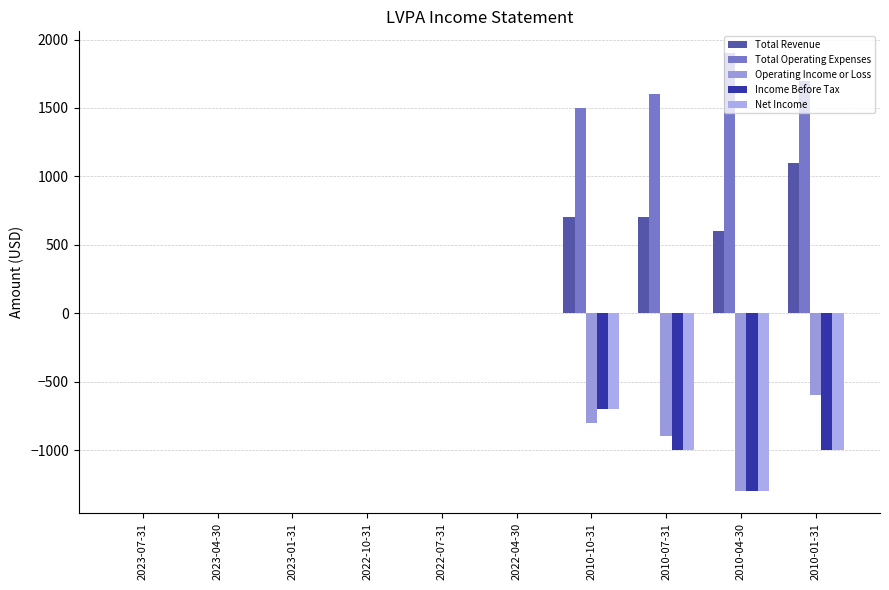

Are the bars grouped side by side (vs. stacked)?

Yes